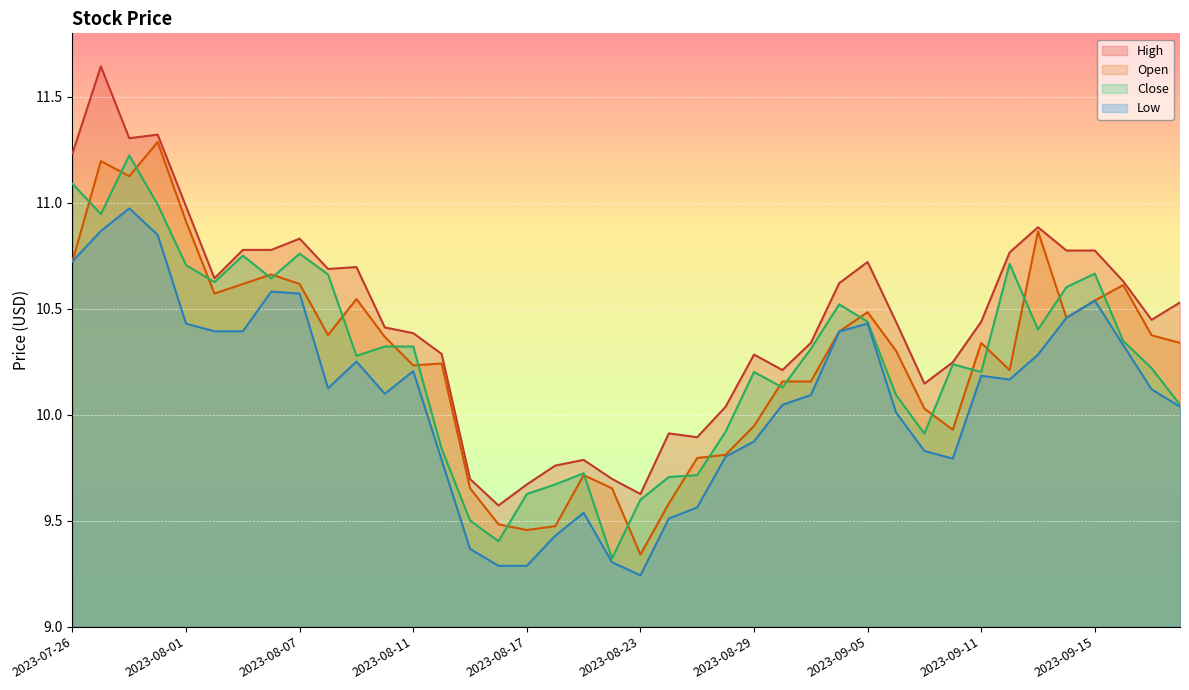

The value of High at 2023-08-21 is 3.6. True or false?

False